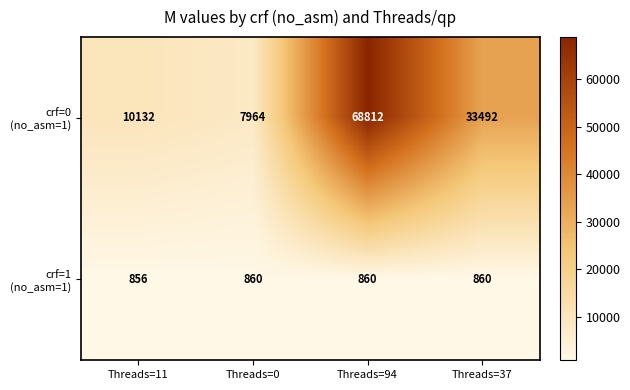

What is the maximum value shown in the chart?

68812